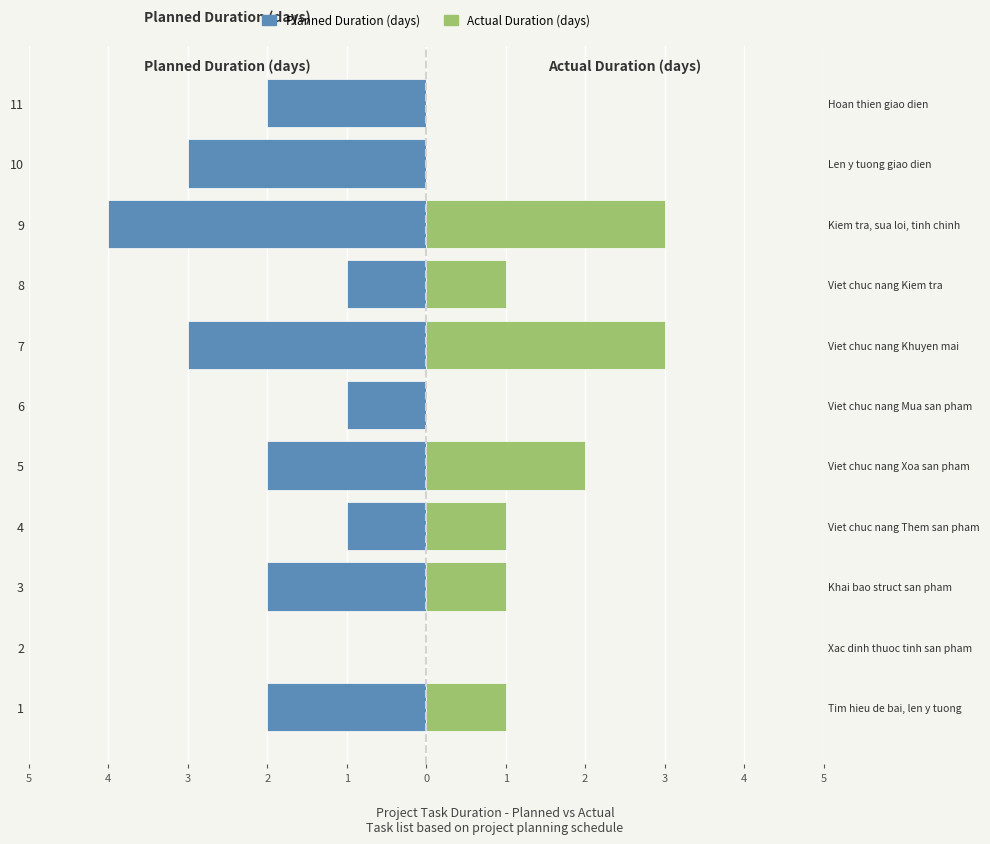

Which series changed the most between 8 and 11?

Planned Duration (days)